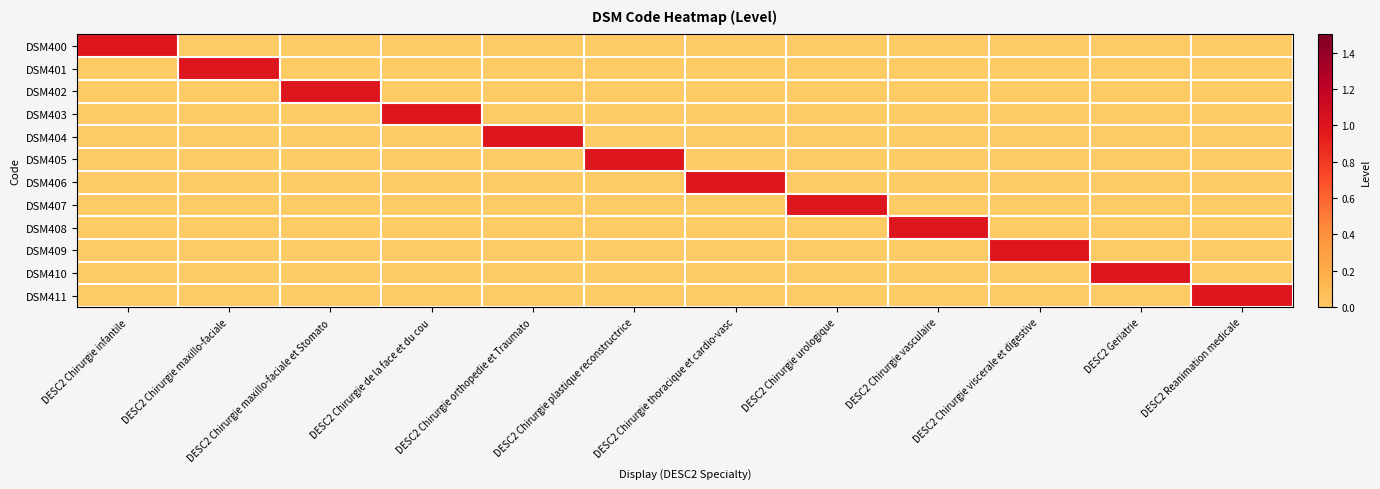

Which series has the largest total across all categories?

DSM400